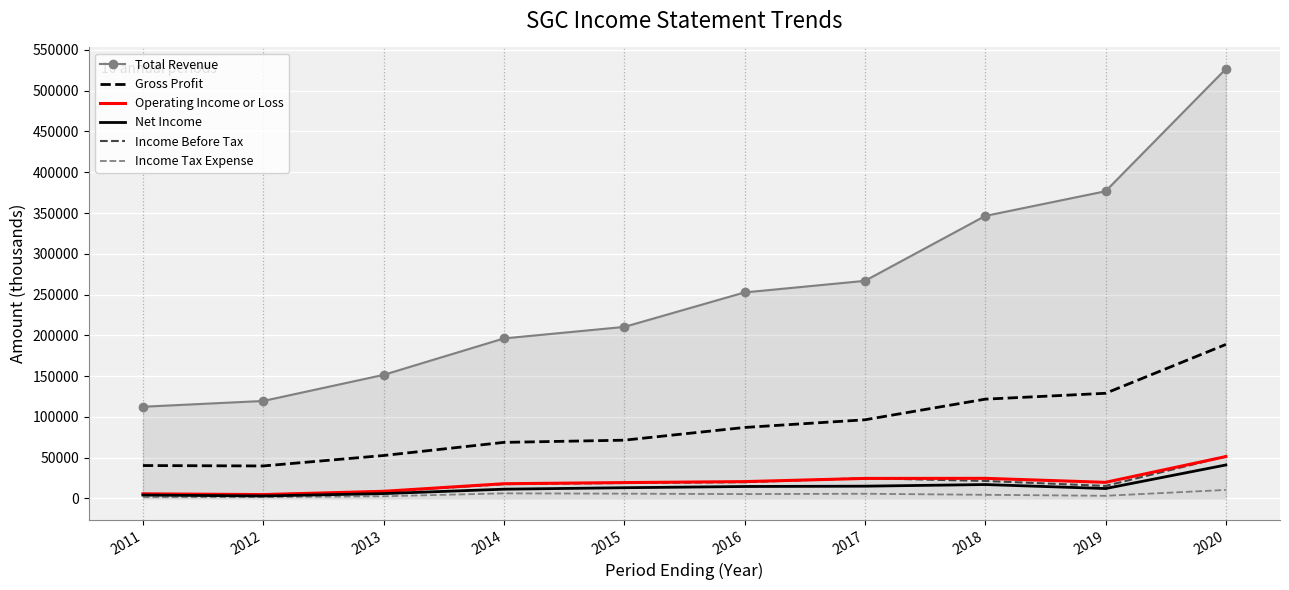

What is the spread (max minus min) of values at 2019?

373500